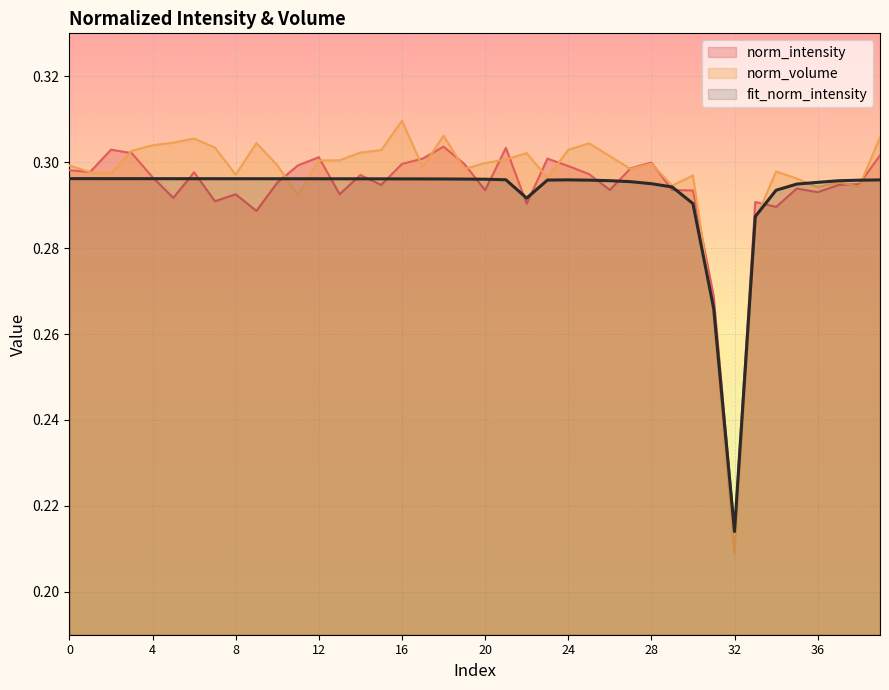

How many interior local peaks does the fit_norm_intensity series have?

1